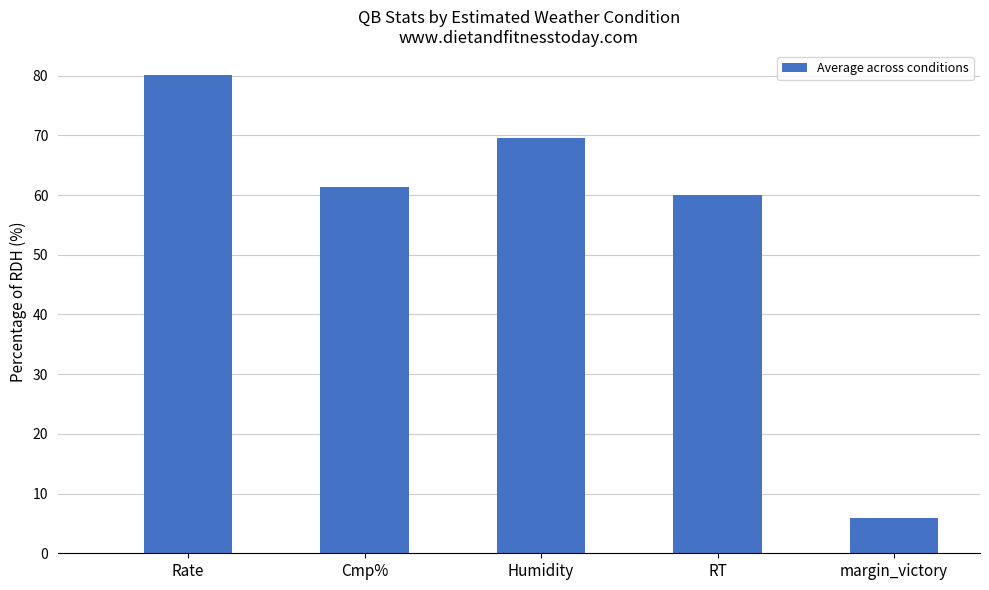

What is the label of the 5th bar from the left?

margin_victory